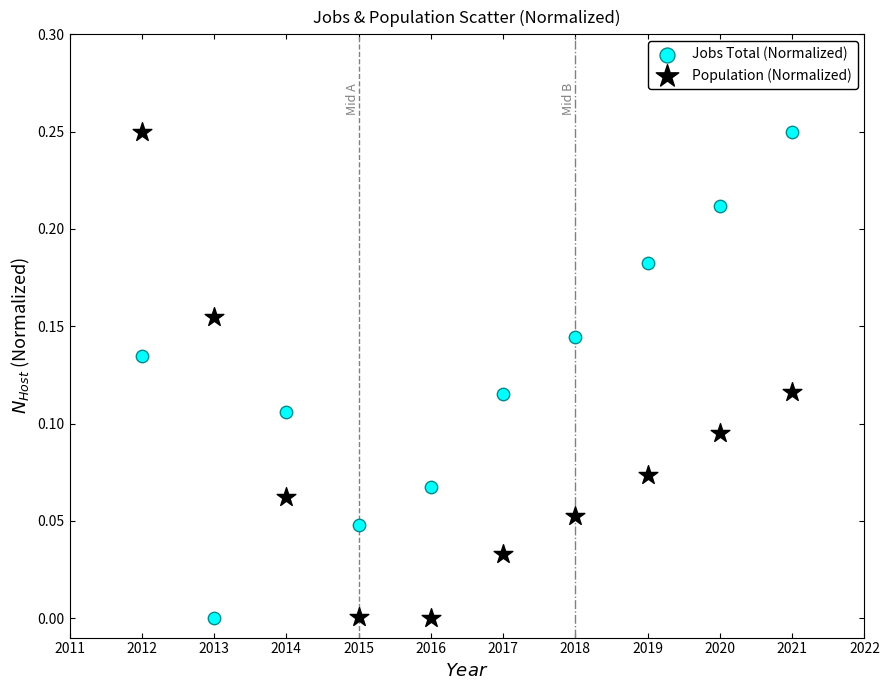

Across all data points, what is the range of X values (max minus min)?

9.0